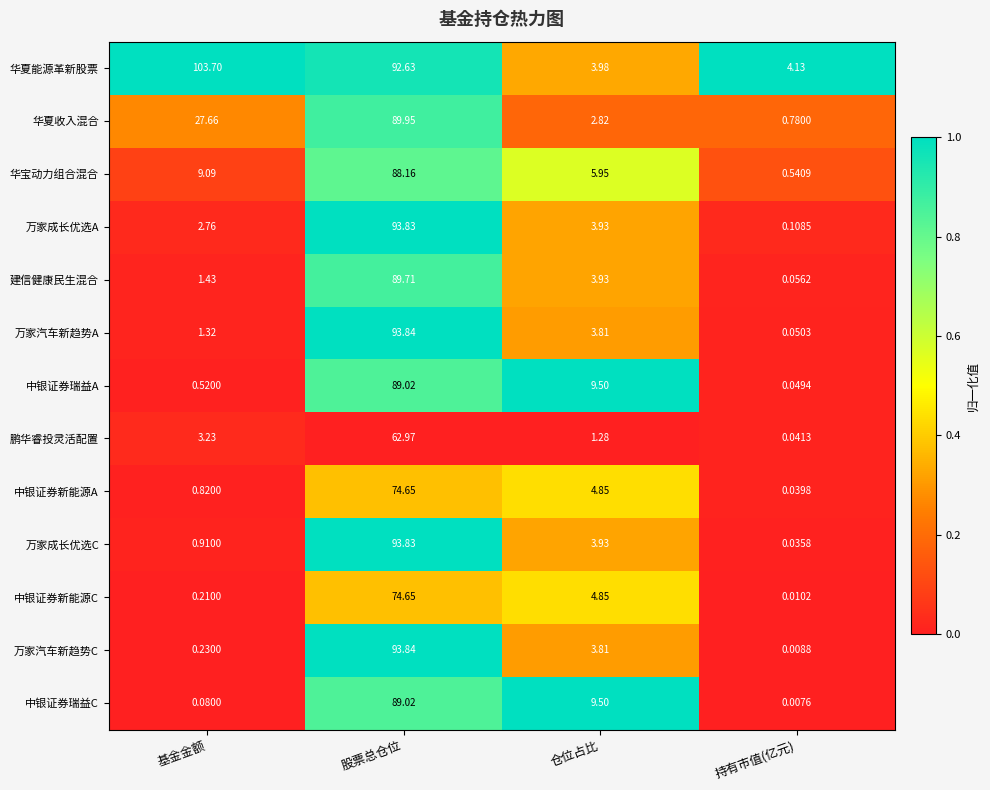

Which series has the widest spread of values?

华夏能源革新股票